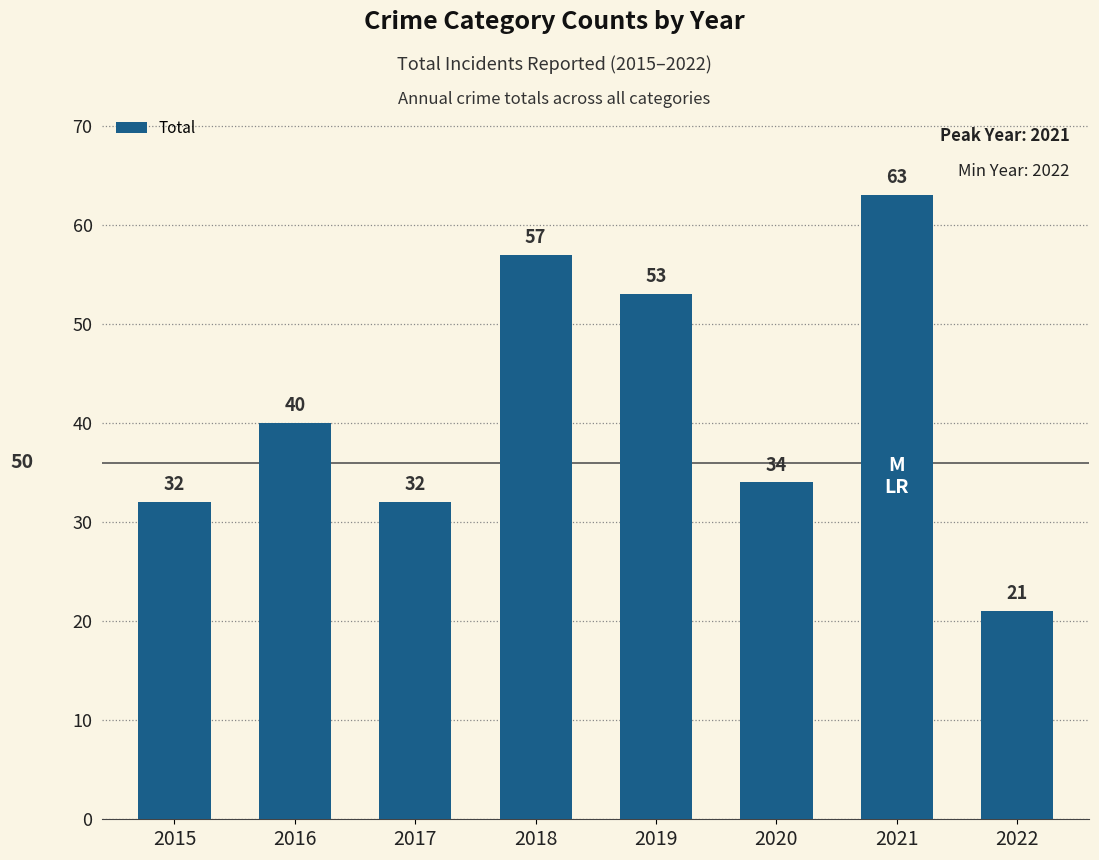

Which has a higher value, 2015 or 2019?

2019